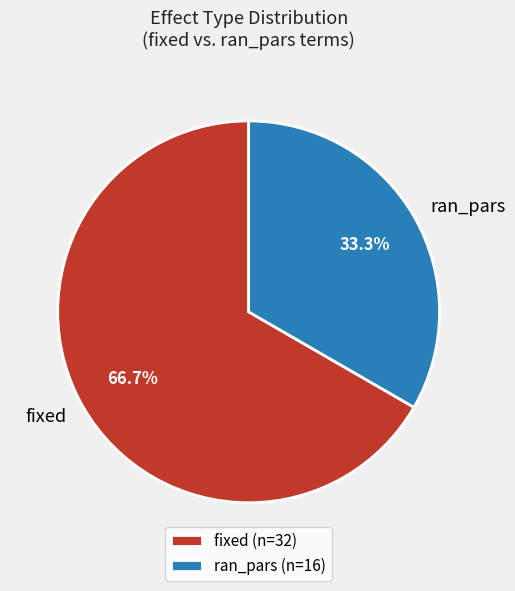

To the nearest percent, what is the combined percentage of fixed and ran_pars?

100%